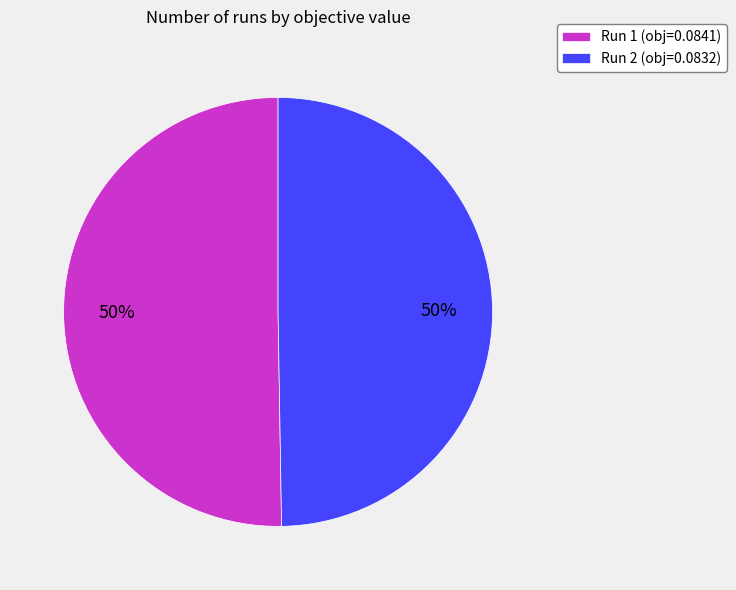

Do Run 1 (obj=0.0841) and Run 2 (obj=0.0832) together represent more than half of the pie?

Yes